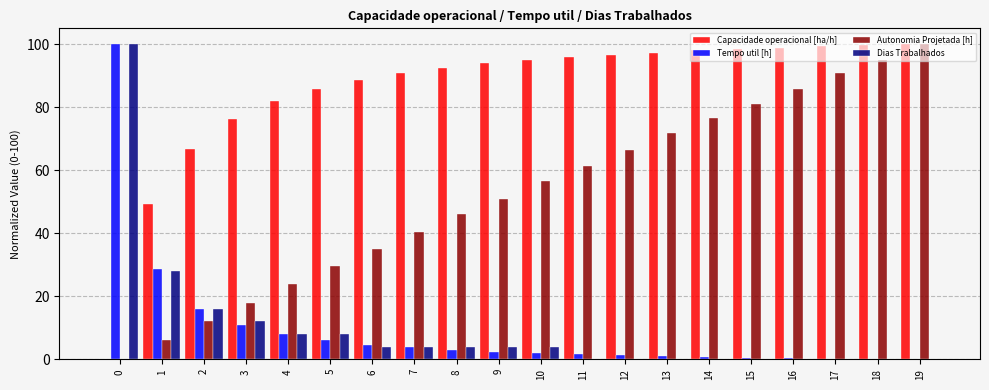

How many categories are shown in the chart?

20